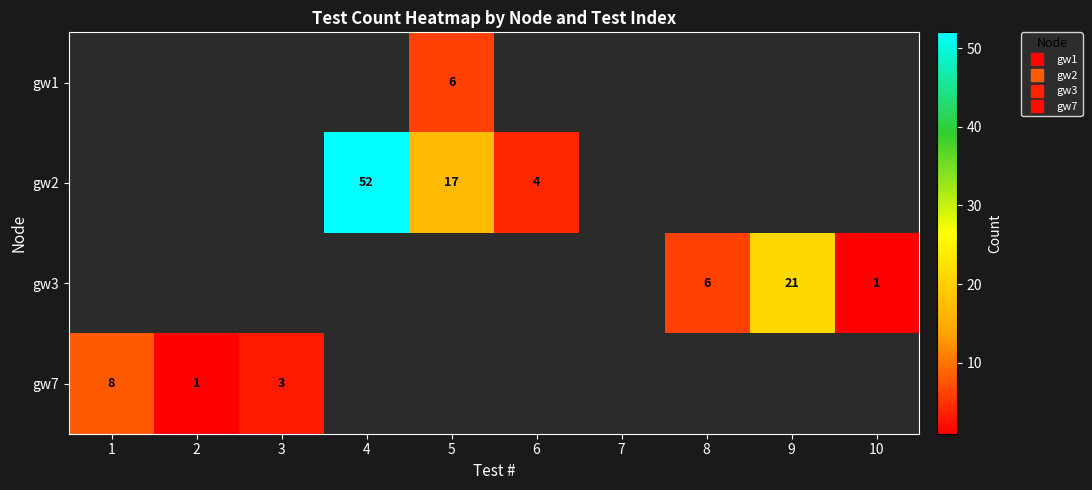

Between 6 and 8, which series saw the biggest shift?

gw3